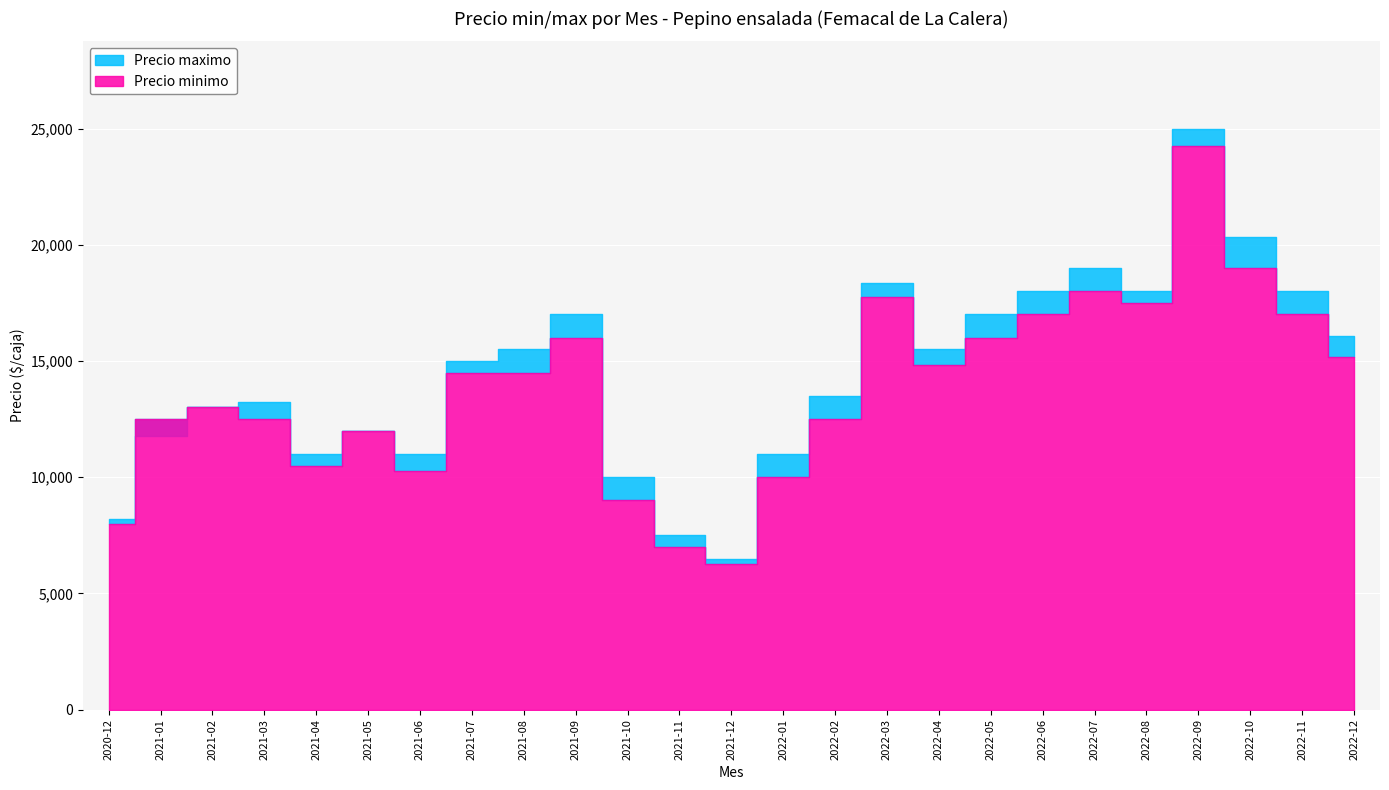

What is the sum of all Precio minimo values?

345000